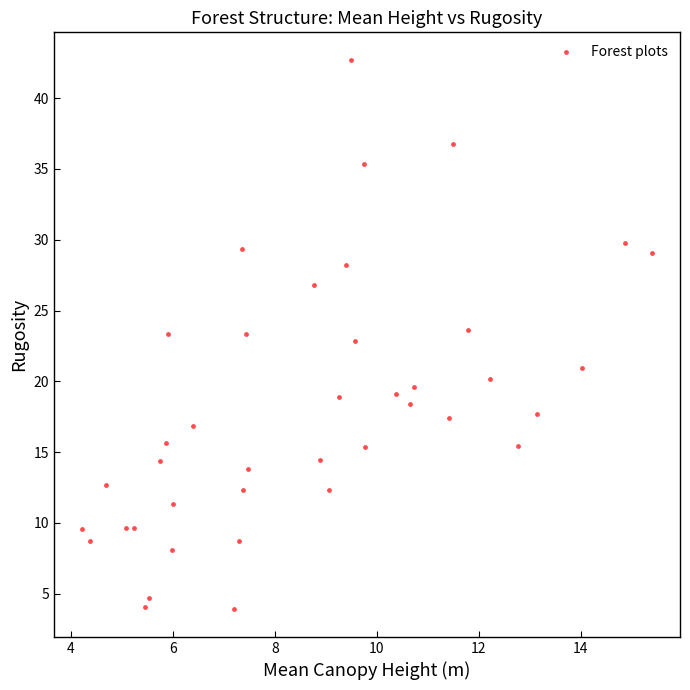

What is the range of X values (max minus min)?

11.2